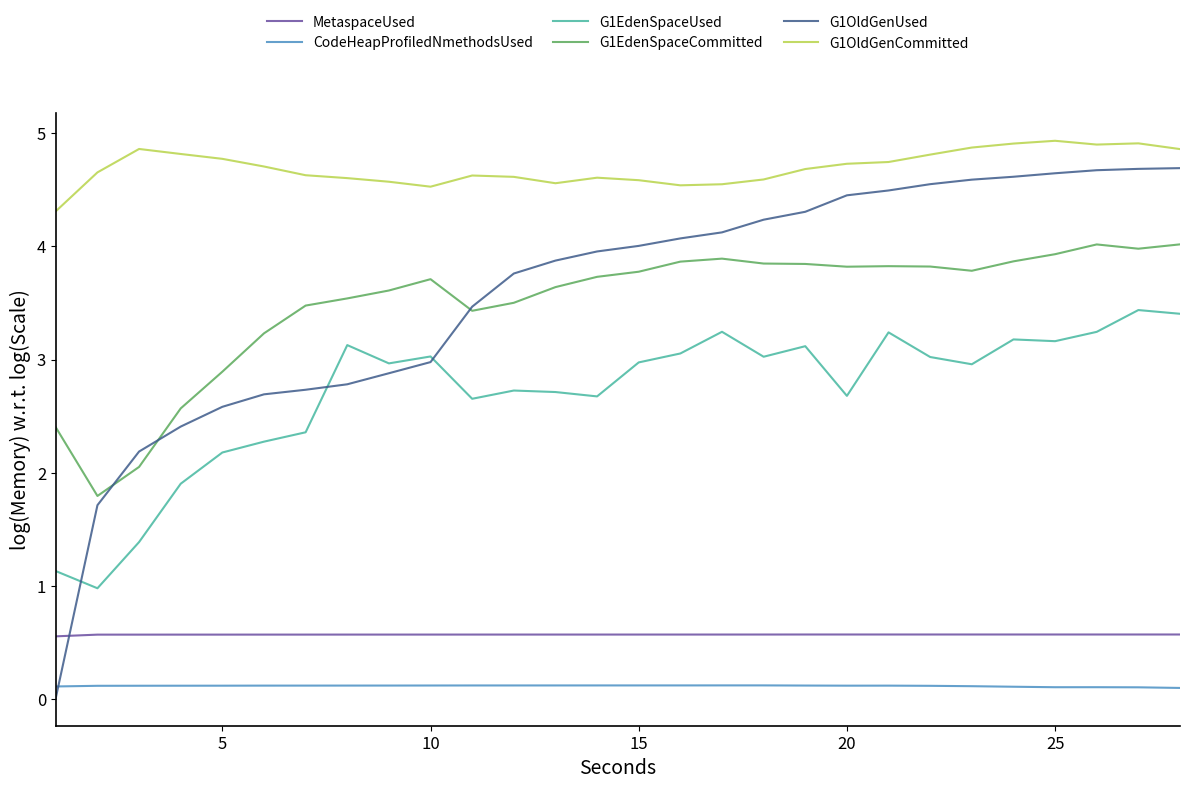

Which series has the widest spread of values?

G1OldGenUsed